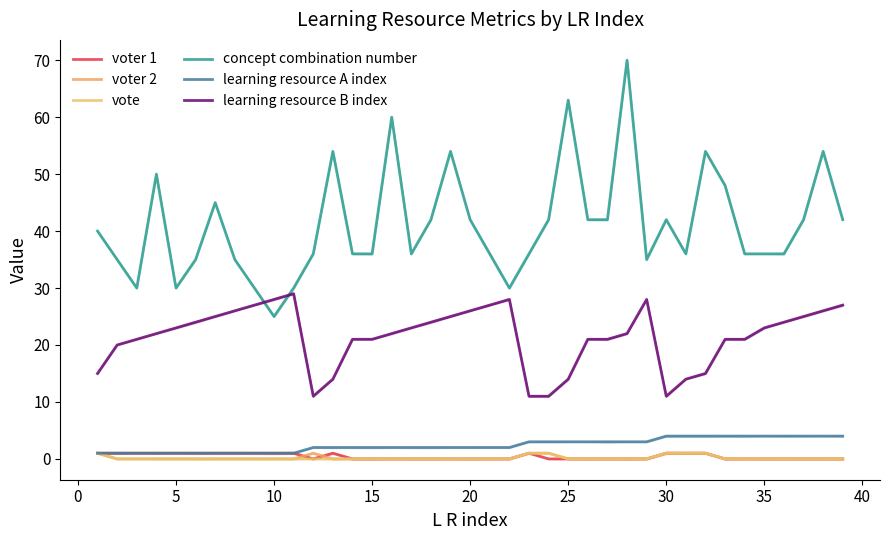

What are all the series names shown in the legend?

voter 1, voter 2, vote, concept combination number, learning resource A index, learning resource B index